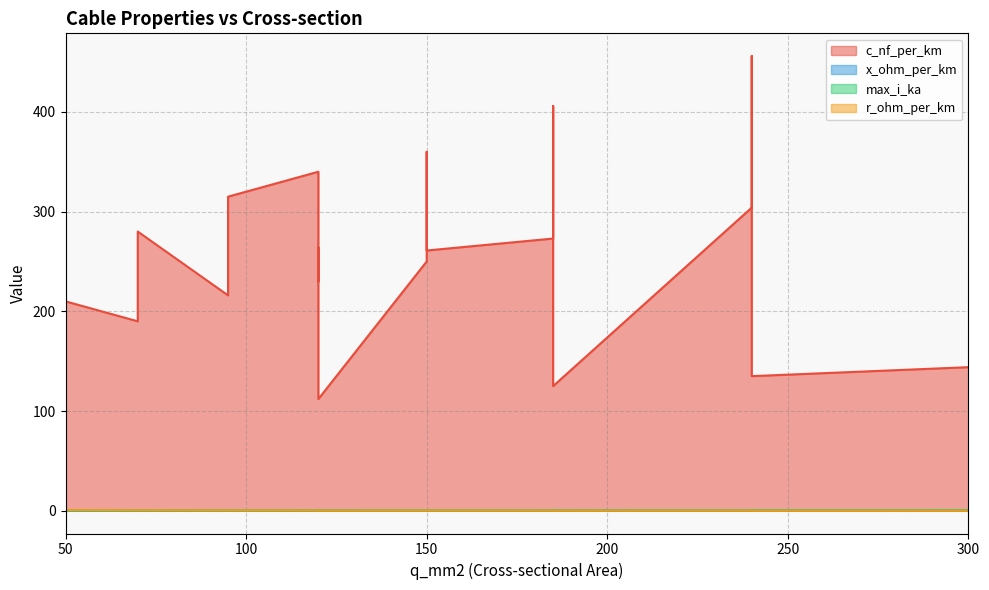

Which series has the largest range (max minus min)?

c_nf_per_km